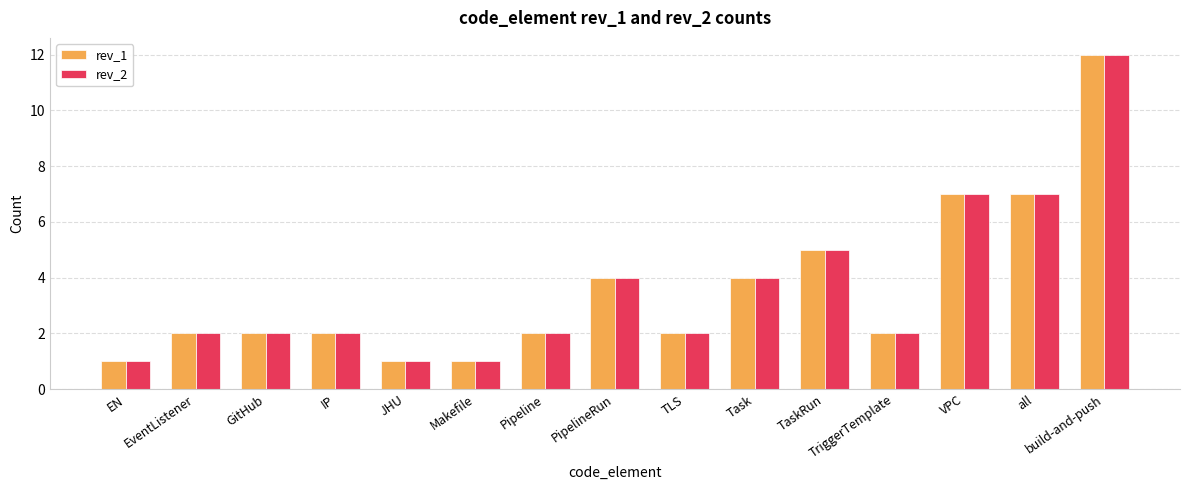

What is the maximum value shown in the chart?

12